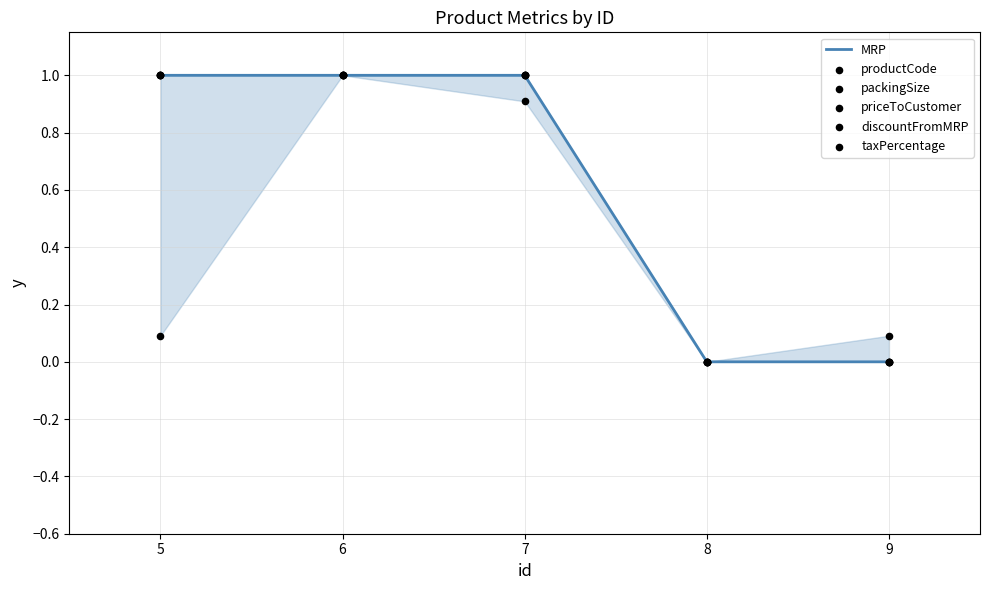

At which category is the sum across all series the highest?

6